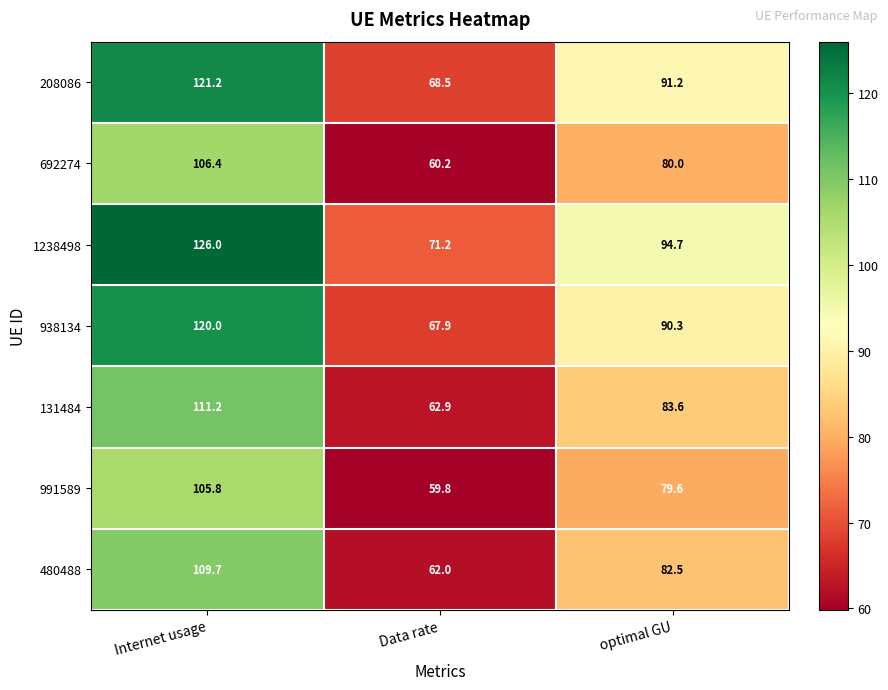

Which label corresponds to the largest value in the chart?

Internet usage